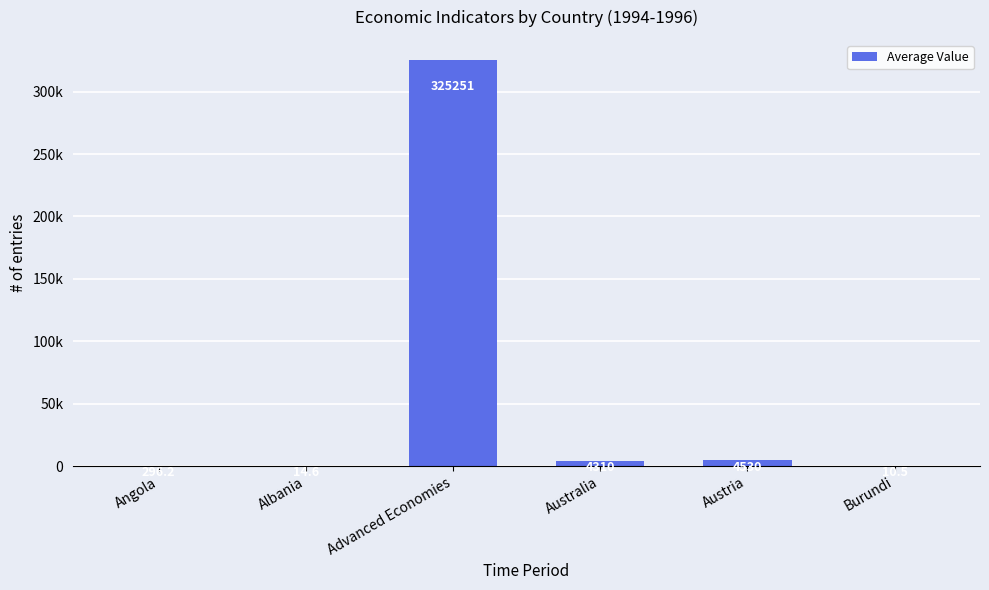

What position from the left is Australia?

4